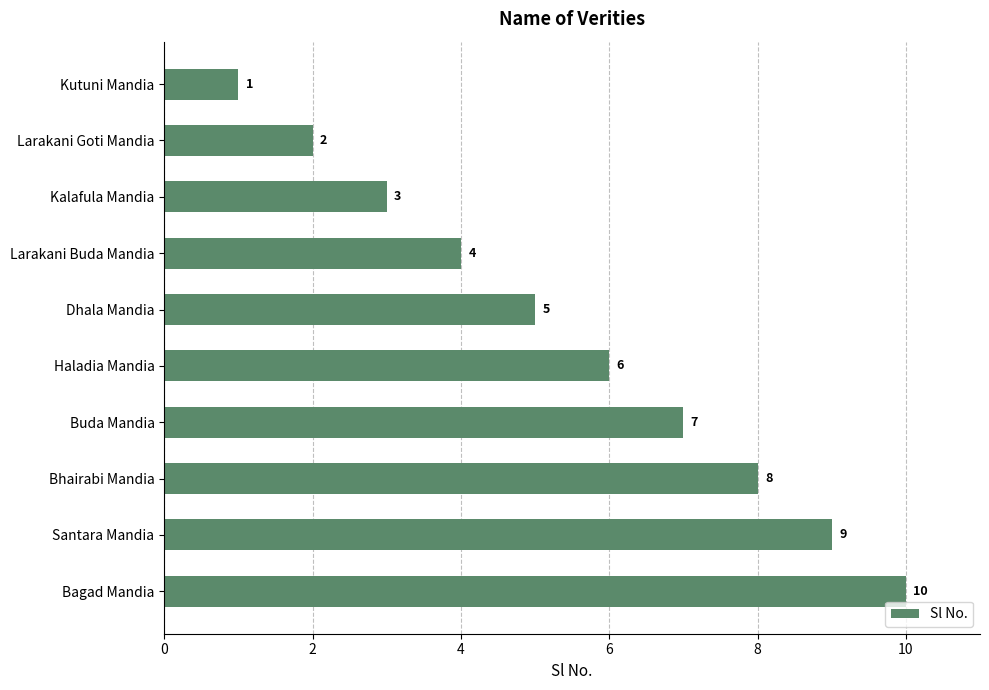

Count the number of categories in the chart.

10